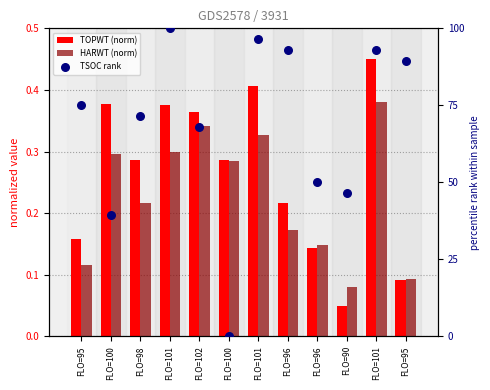

What is the total value across all series at FLO=98?

71.9